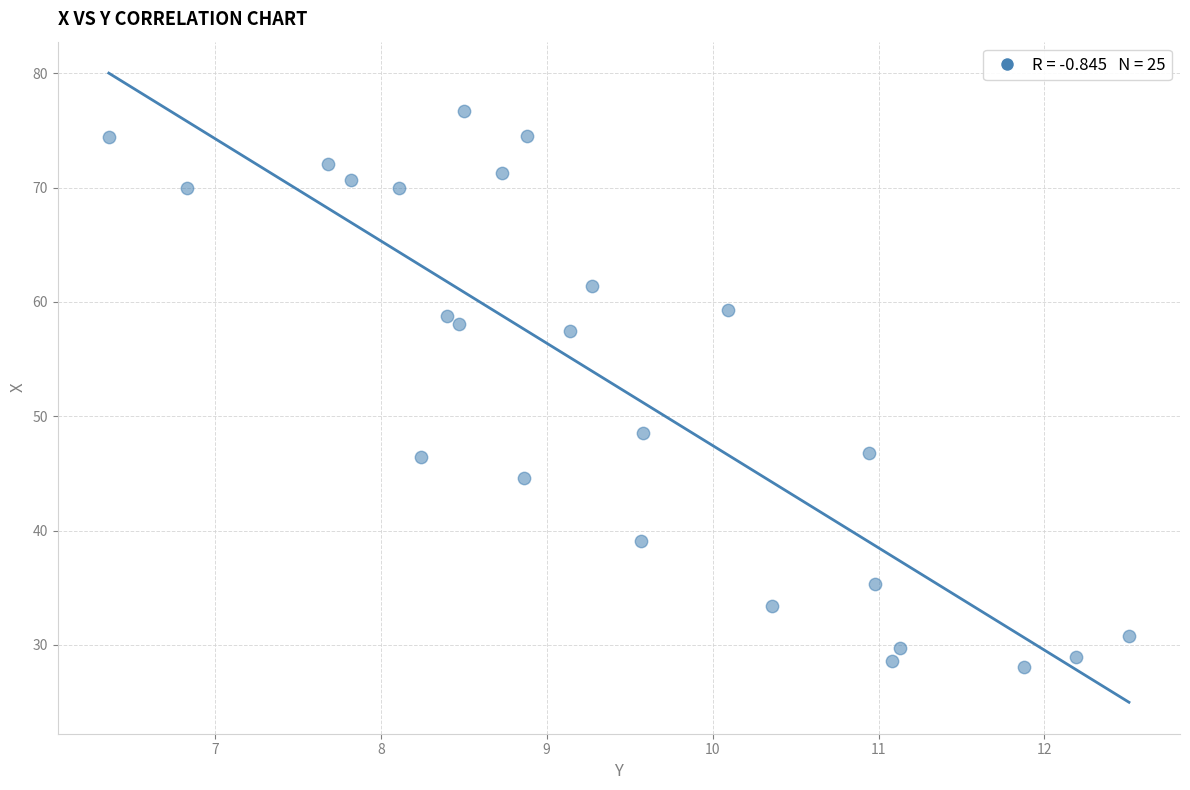

What is the range of X values (max minus min)?

6.1